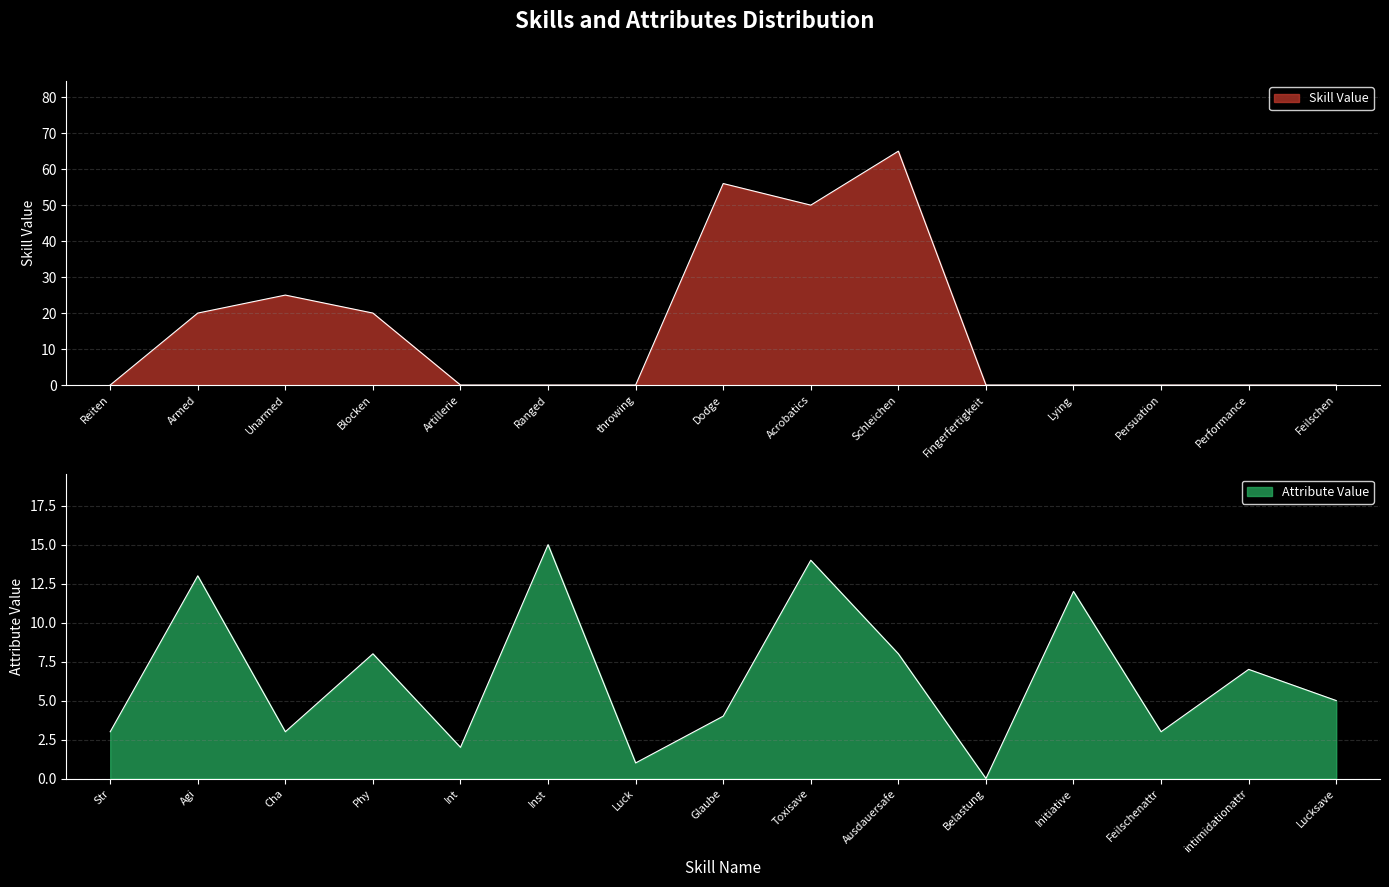

What is the difference between the maximum and second lowest values?

65